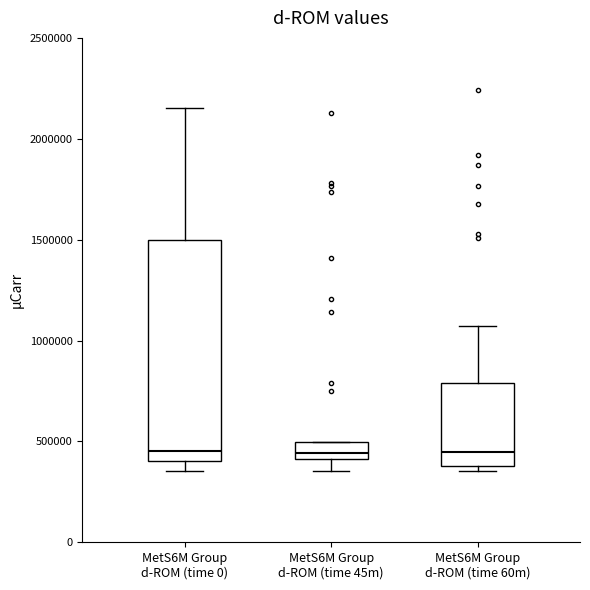

Where is the lower edge of the box for MetS6M Group d-ROM (time 45m) on the y-axis? The values are not printed on the chart, so give them approximately, as read against the axis.

400000